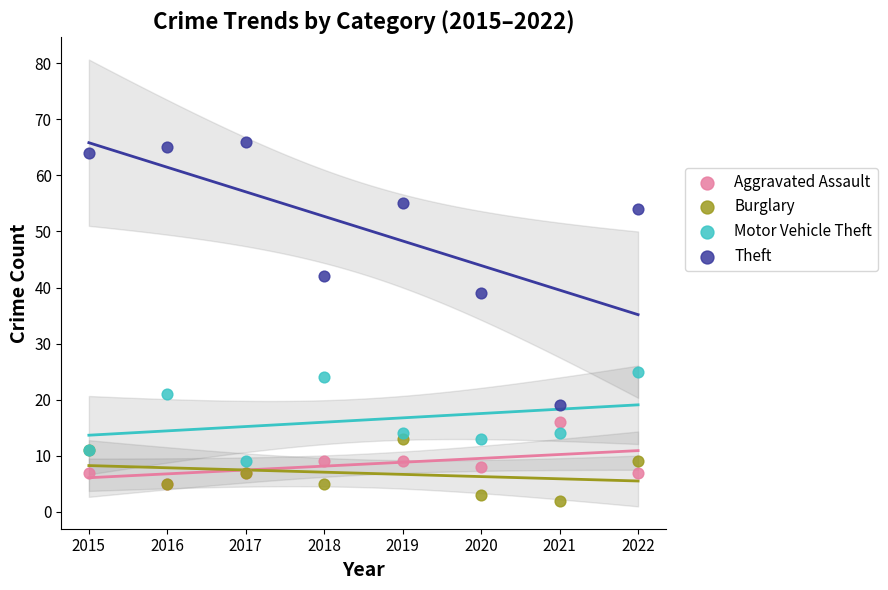

What are all the series names shown in the legend?

Aggravated Assault, Burglary, Motor Vehicle Theft, Theft